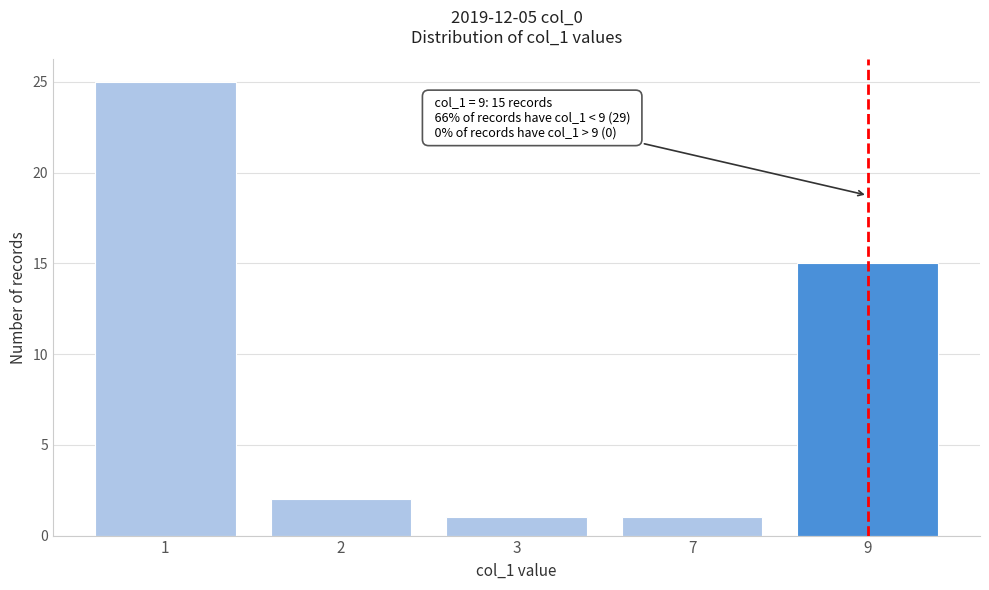

Reading left to right, what are all the values shown in this chart?

25	2	1	1	15